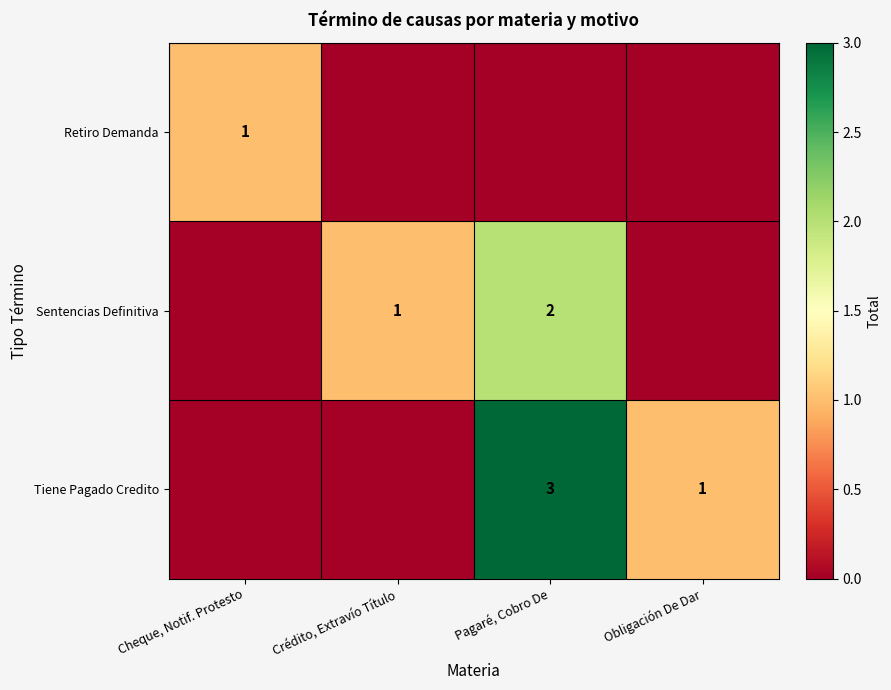

True or false: Sentencias Definitiva has a value of 1 at Crédito, Extravío Título.

True